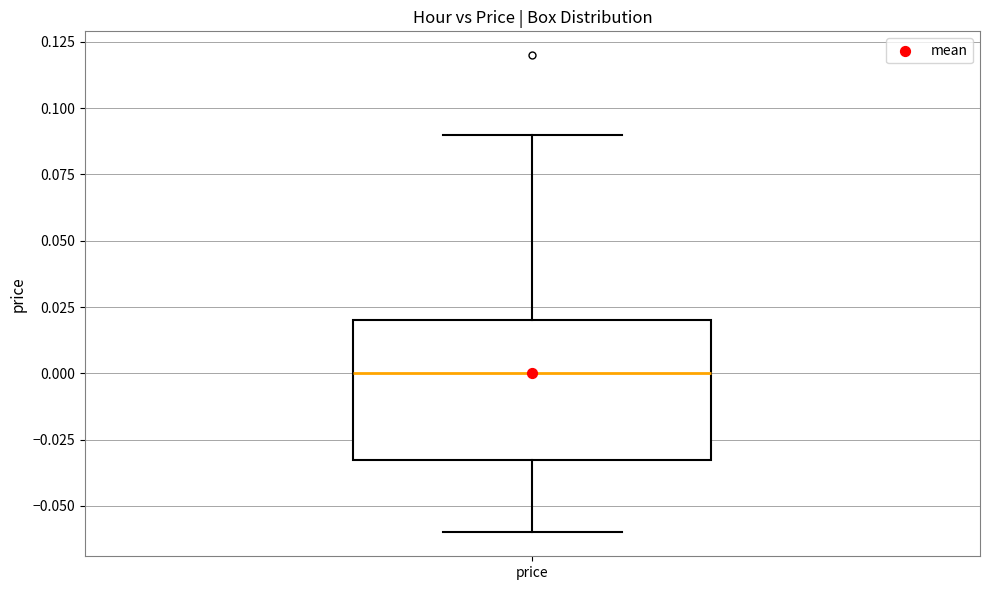

Read this box plot against the y-axis: the position of the median line, the range covered by the box, and the ends of both whiskers. The values are not printed on the chart, so give them approximately, as read against the axis.

median 0.00, box -0.03 to 0.02, whiskers -0.06 to 0.09